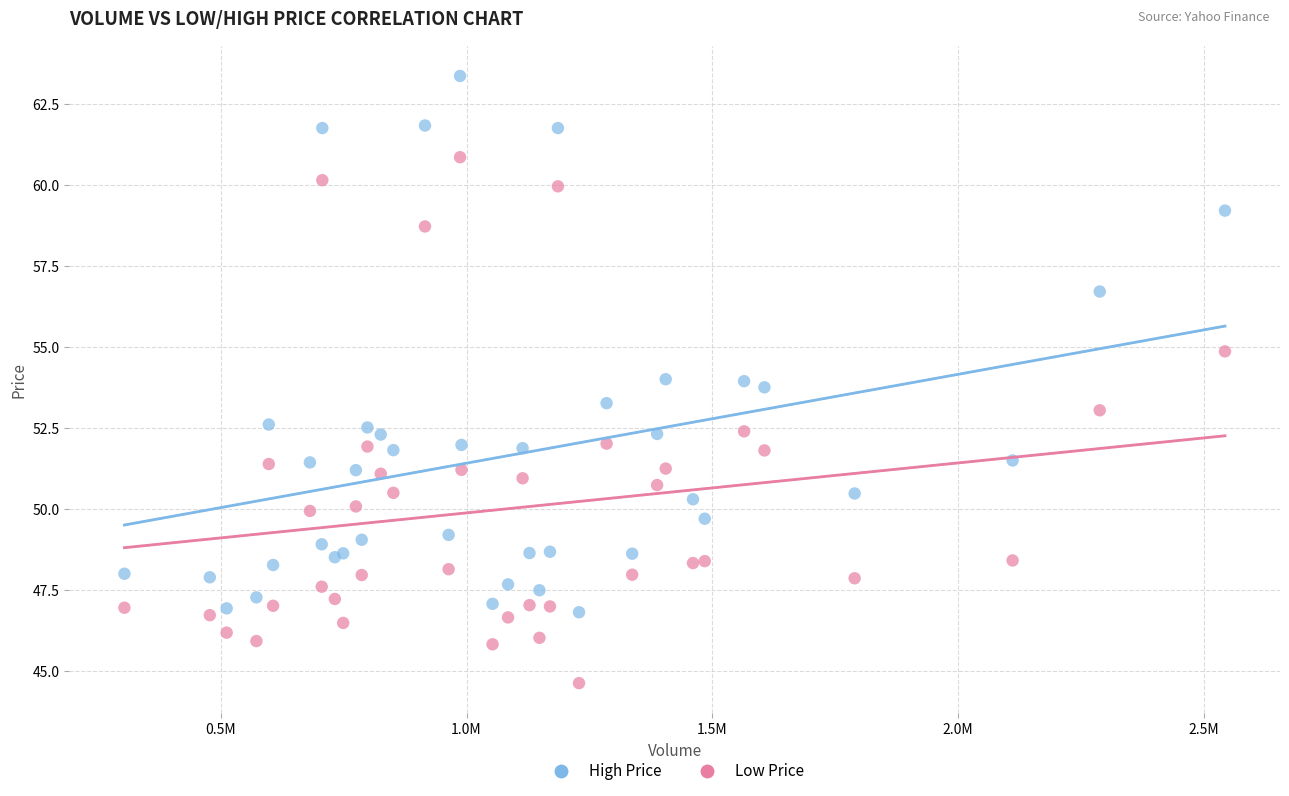

Which series contains the lowest Y value?

Low Price